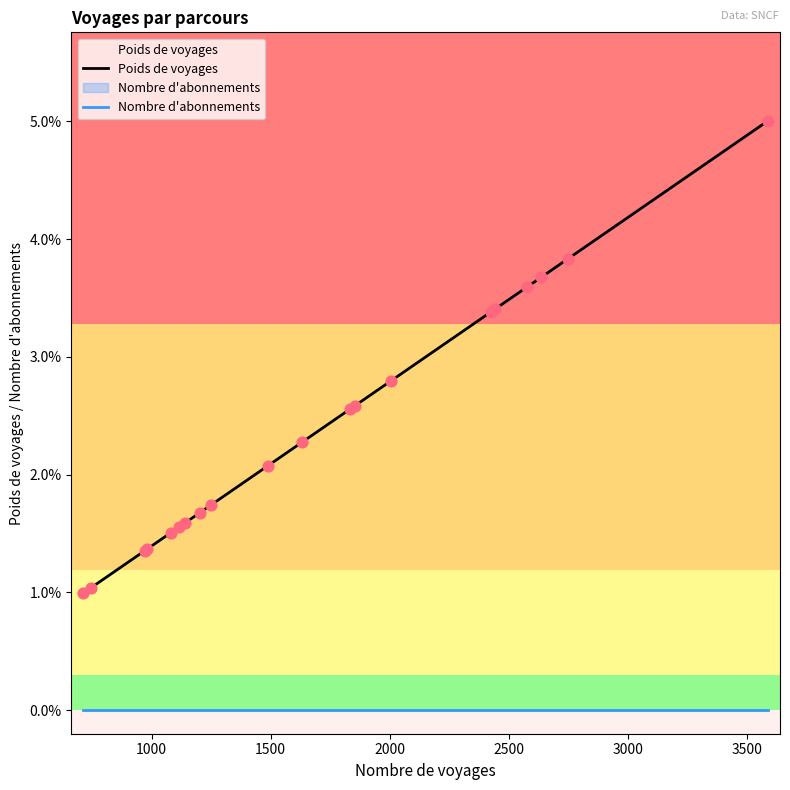

At how many categories does at least one series exceed 0?

20